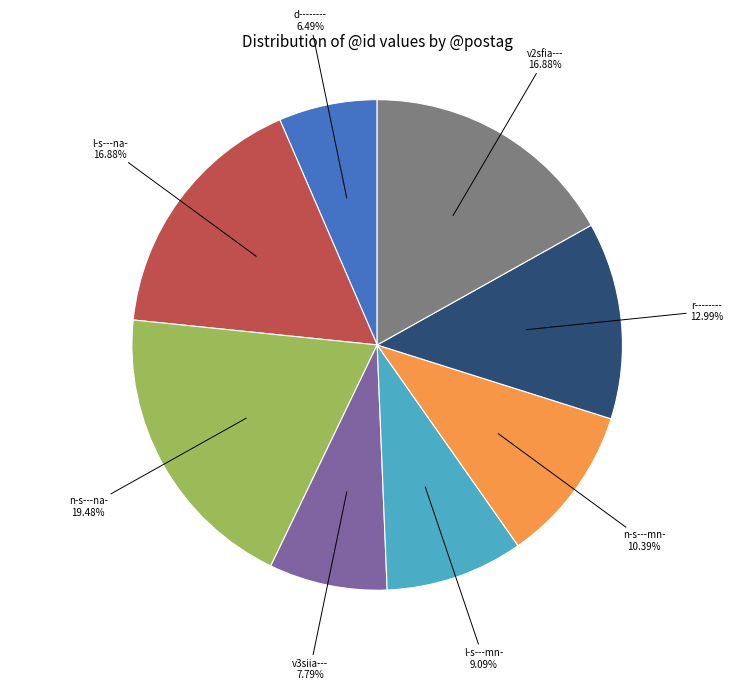

To the nearest percent, what percentage of the pie is l-s---mn-?

9%